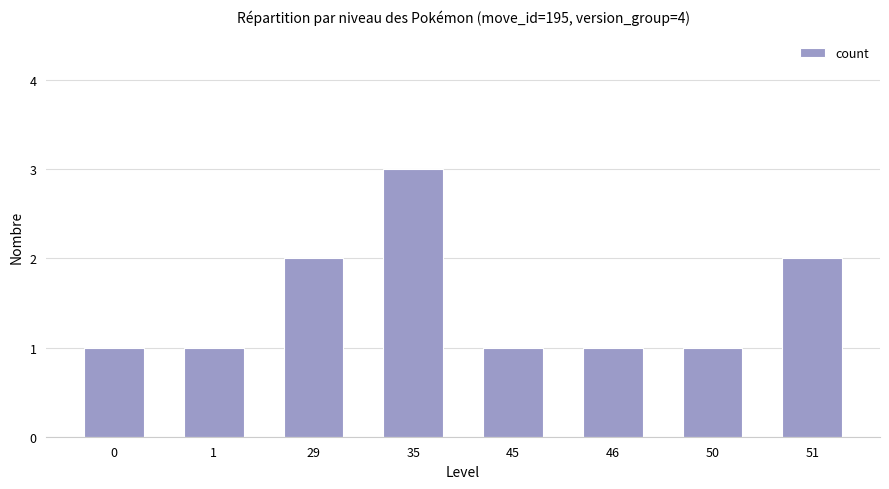

What is the difference between the values at 1 and 29?

1